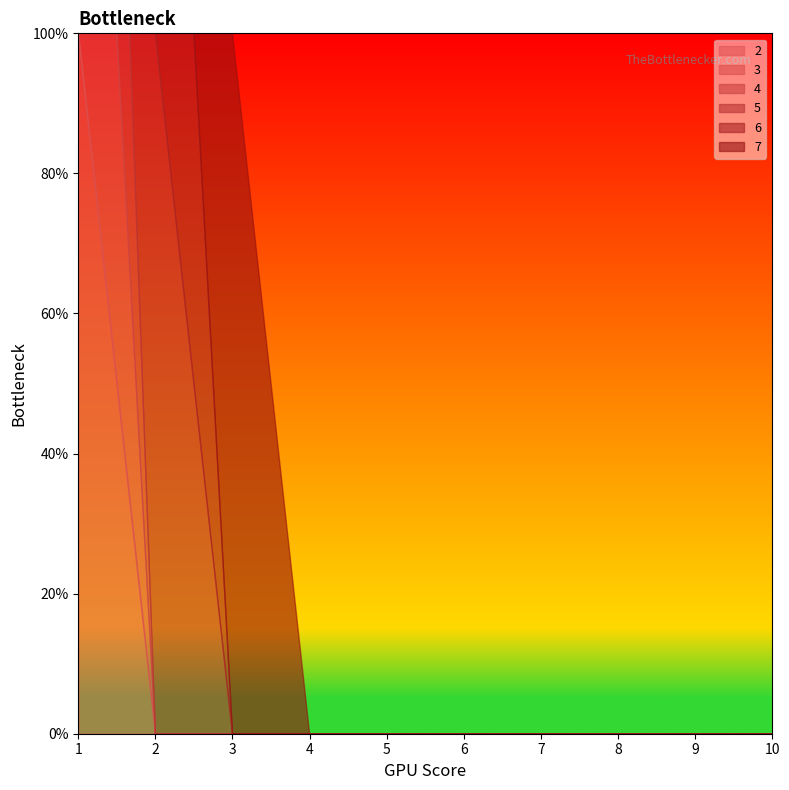

What is the highest value of the 5 series?

1